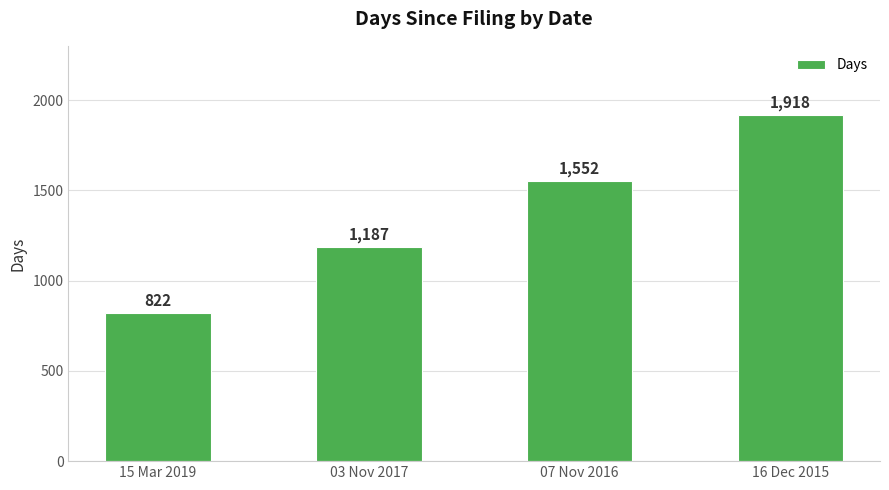

What is the label of the 2nd bar from the right?

07 Nov 2016